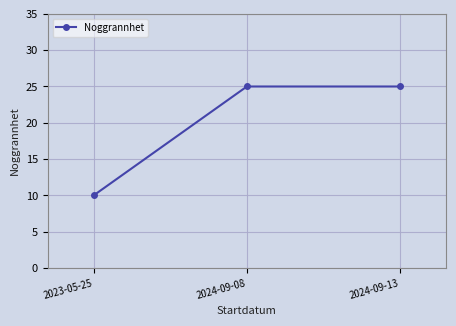

What is the ratio of the value at 2023-05-25 to the value at 2024-09-08?

0.4